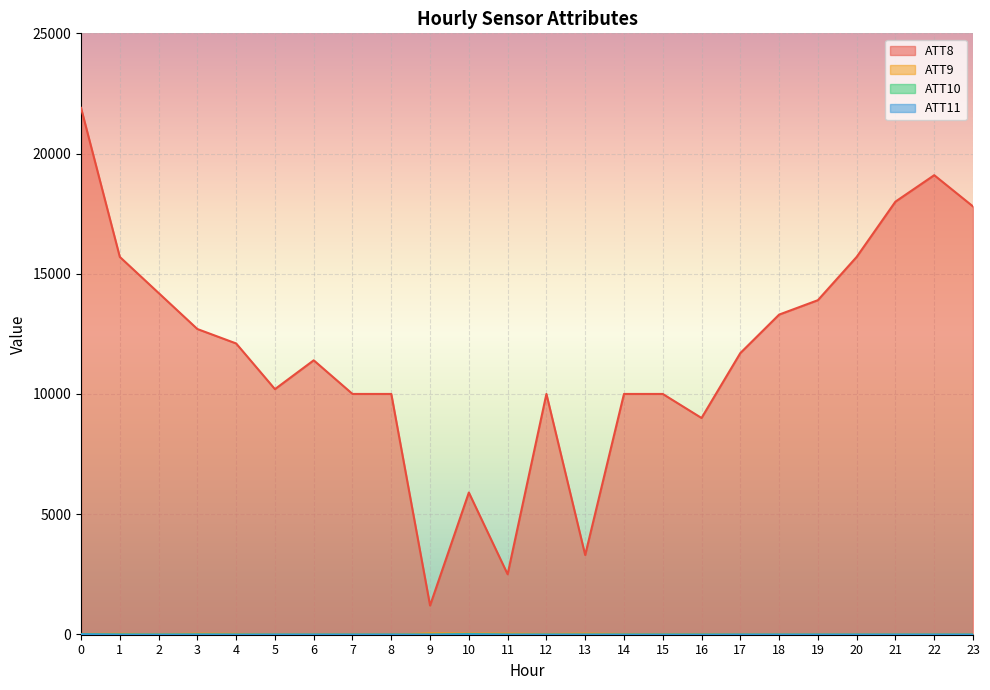

What is the value of the ATT8 point at the 24th from the left?

17800.0